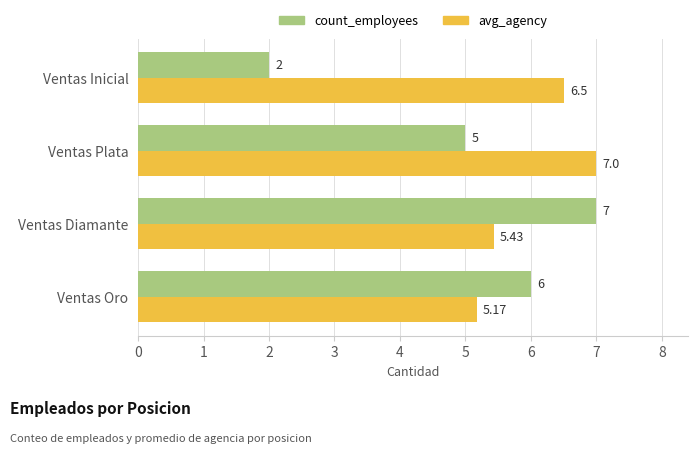

Which series changed the most between Ventas Oro and Ventas Inicial?

count_employees